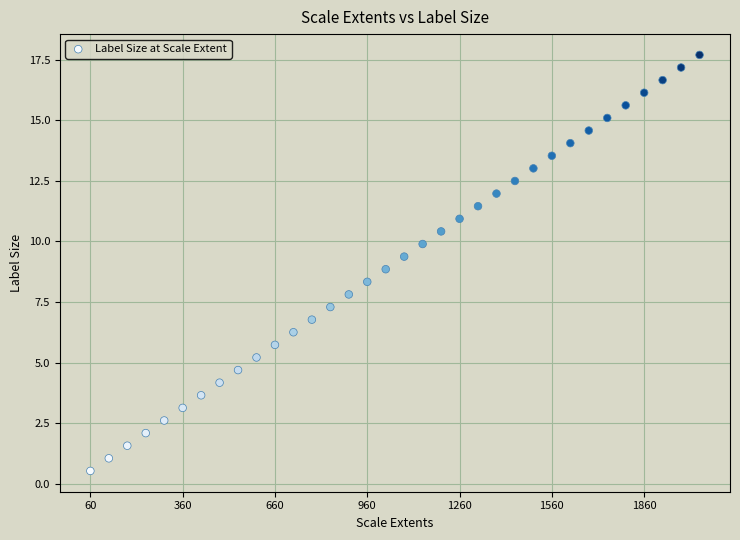

What is the range of Y values (max minus min)?

17.2